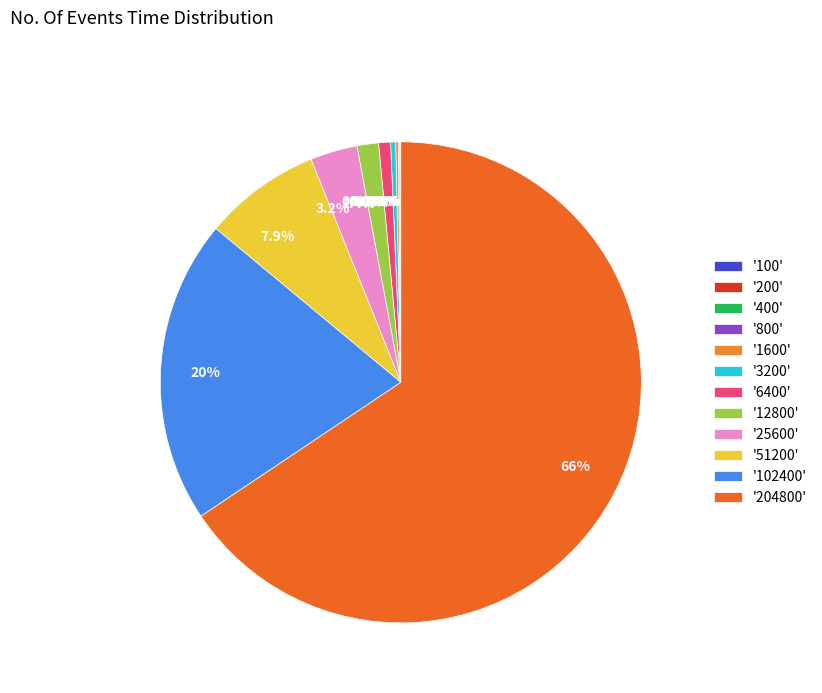

Do 0.8% and 20% together represent more than half of the pie?

No